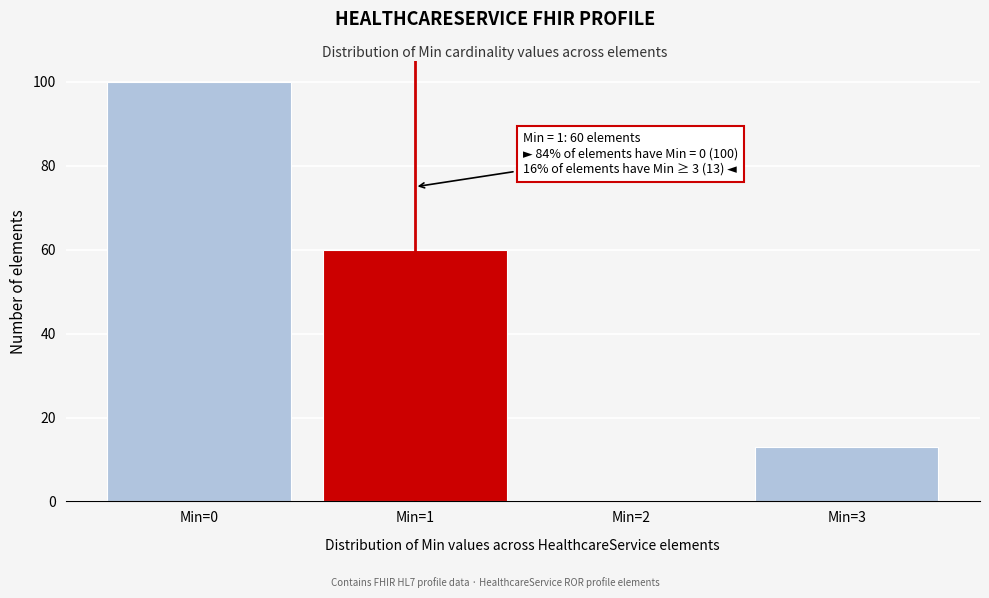

Reading left to right, transcribe all the data shown in this chart.

Min=0=100	Min=1=60	Min=2=0	Min=3=13